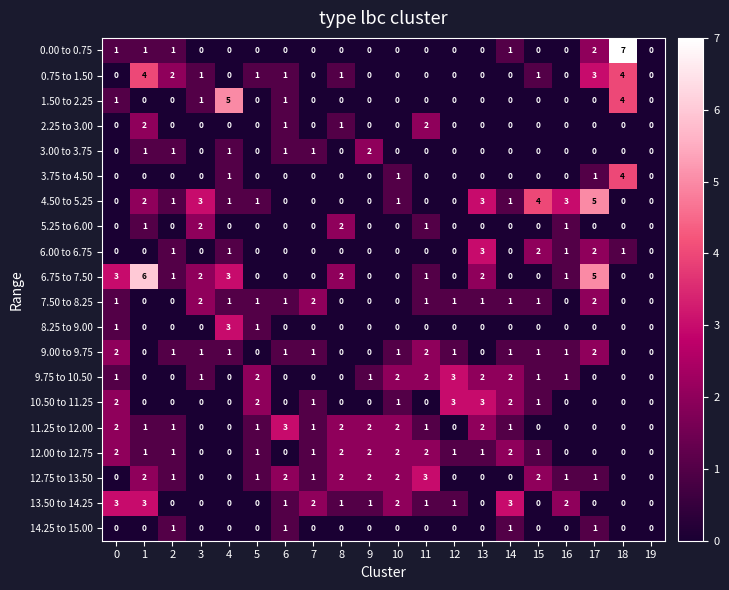

True or false: 1.50 to 2.25 has a value of 1 at 18.

False